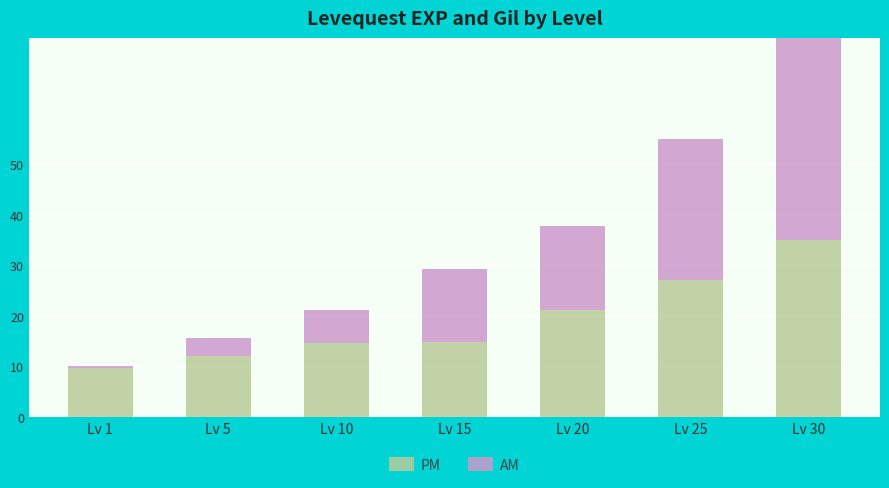

How many data points in PM are above 14?

5